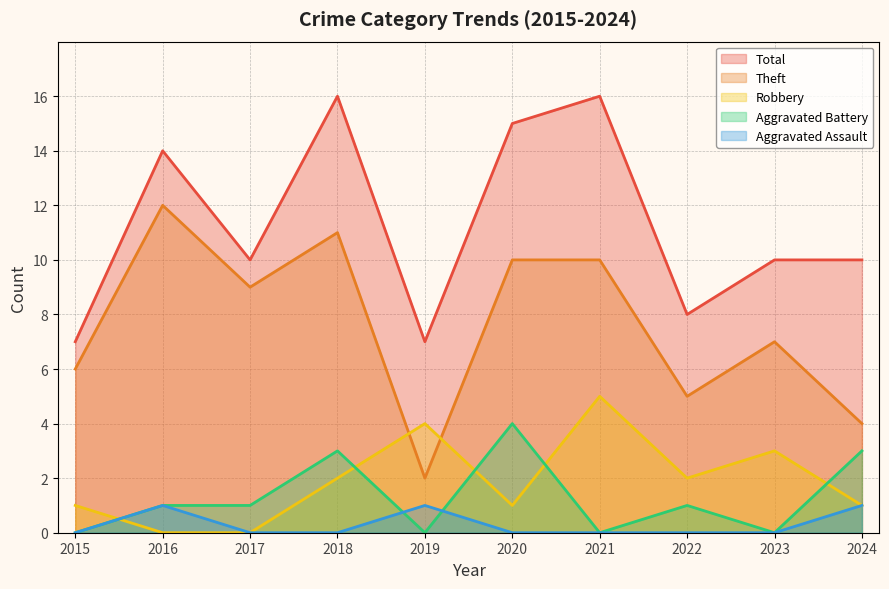

At which category is the sum across all series the highest?

2018